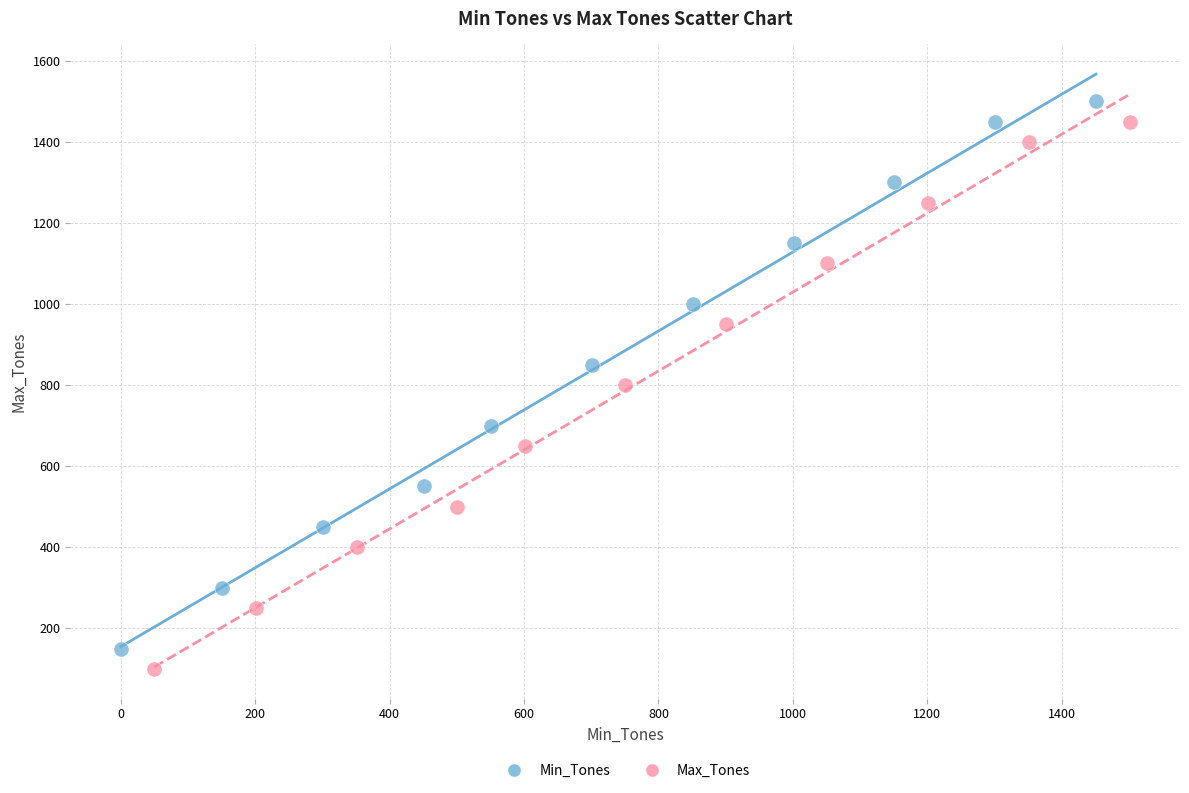

What are all the series names shown in the legend?

Min_Tones, Max_Tones